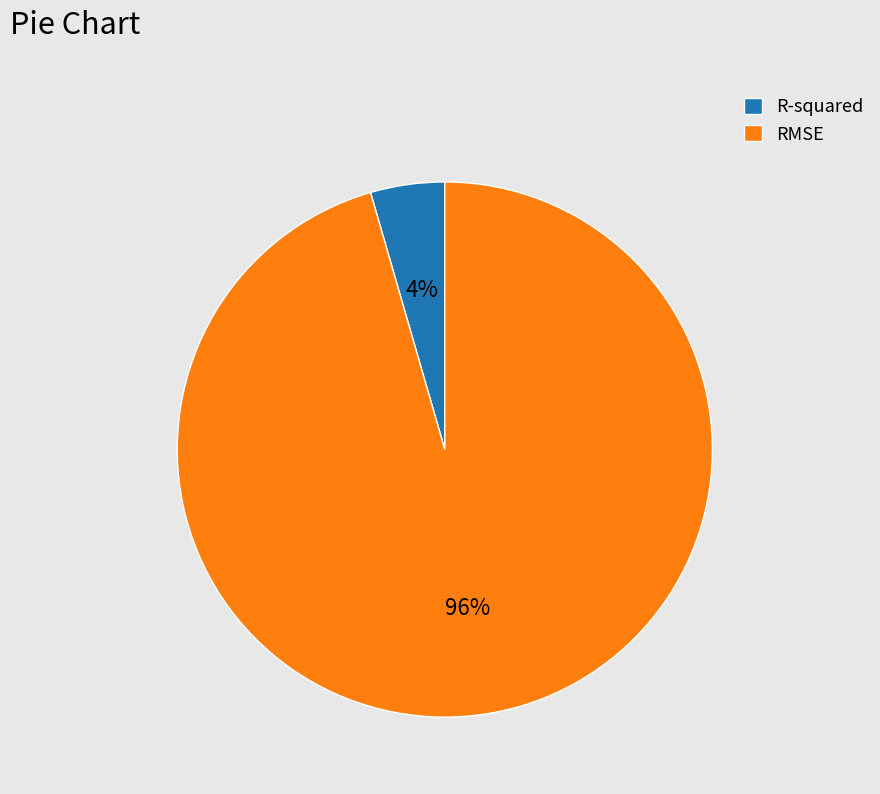

Rank the categories by value from lowest to highest.

R-squared, RMSE